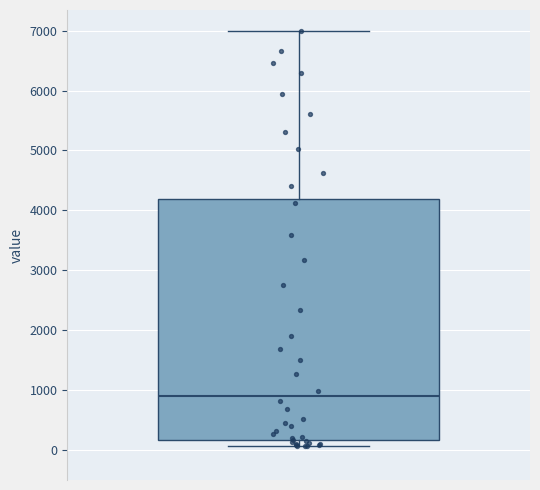

Where is the upper edge of the box on the y-axis? The values are not printed on the chart, so give them approximately, as read against the axis.

4200